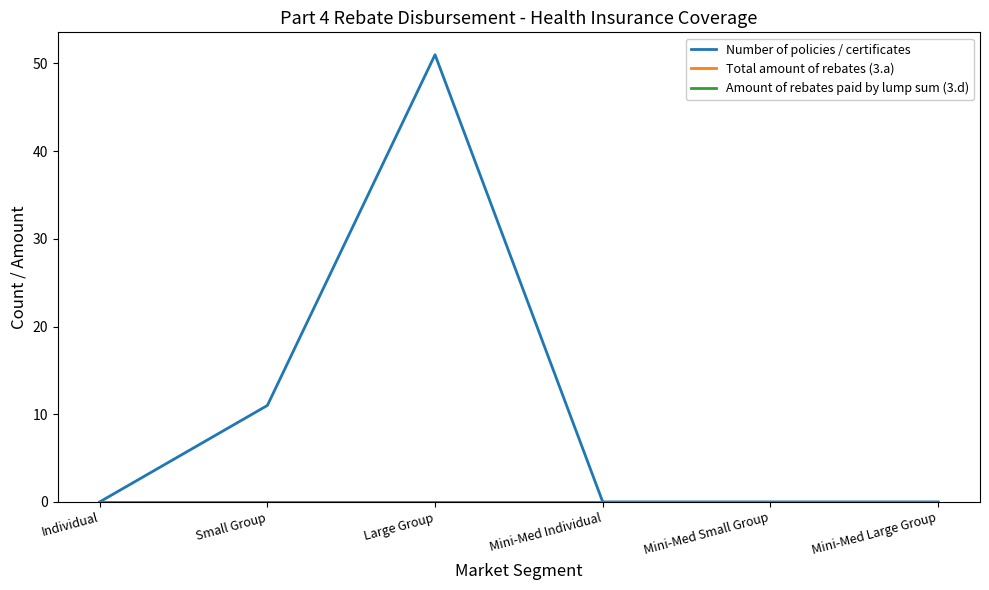

What is the difference between the highest and lowest values at Large Group?

51